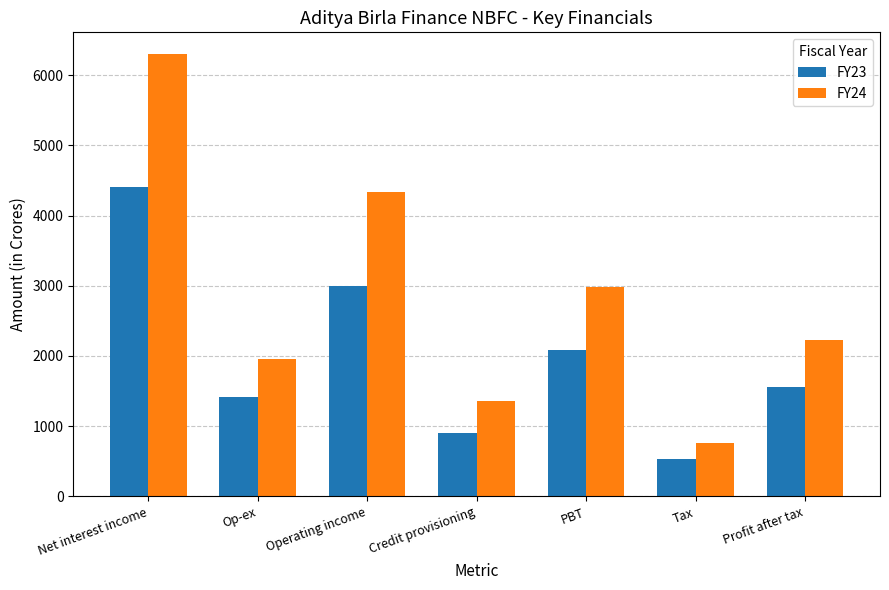

At Profit after tax, list the series in order from largest to smallest.

FY24, FY23